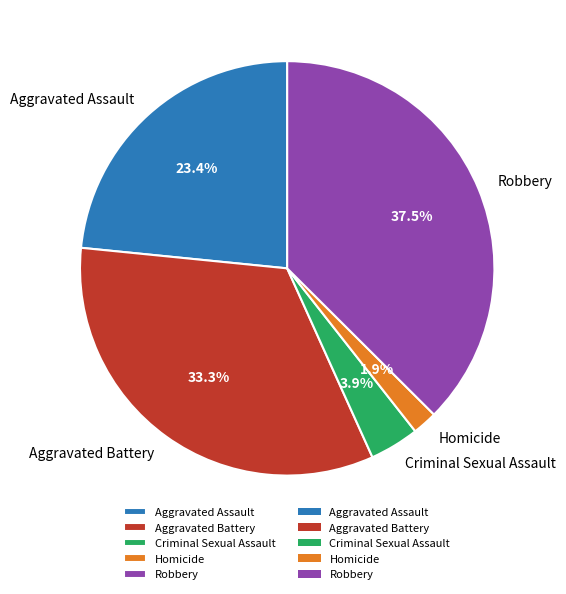

What is the smallest slice in the pie chart?

Homicide